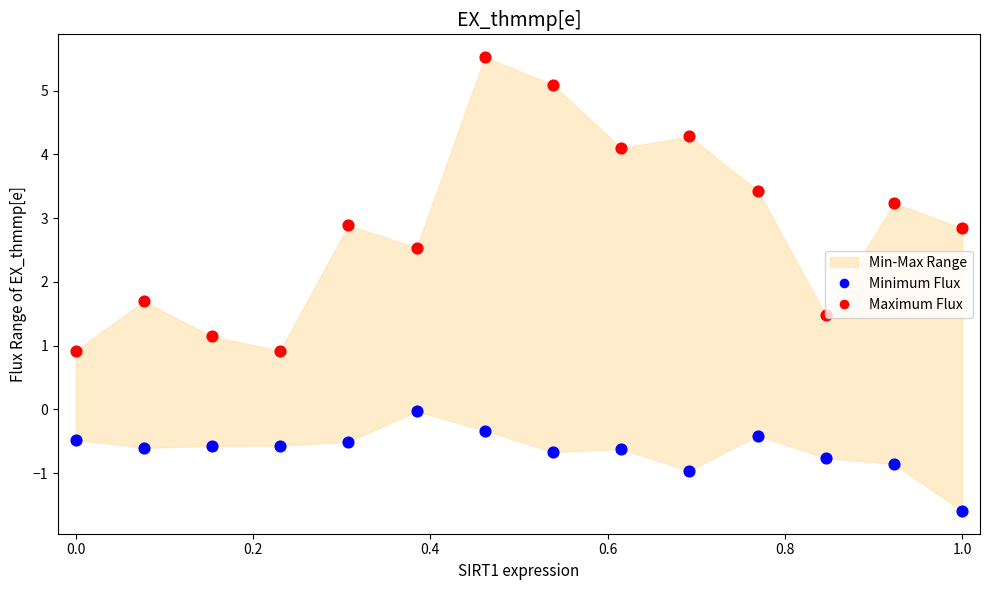

At how many categories does at least one series exceed 2?

9